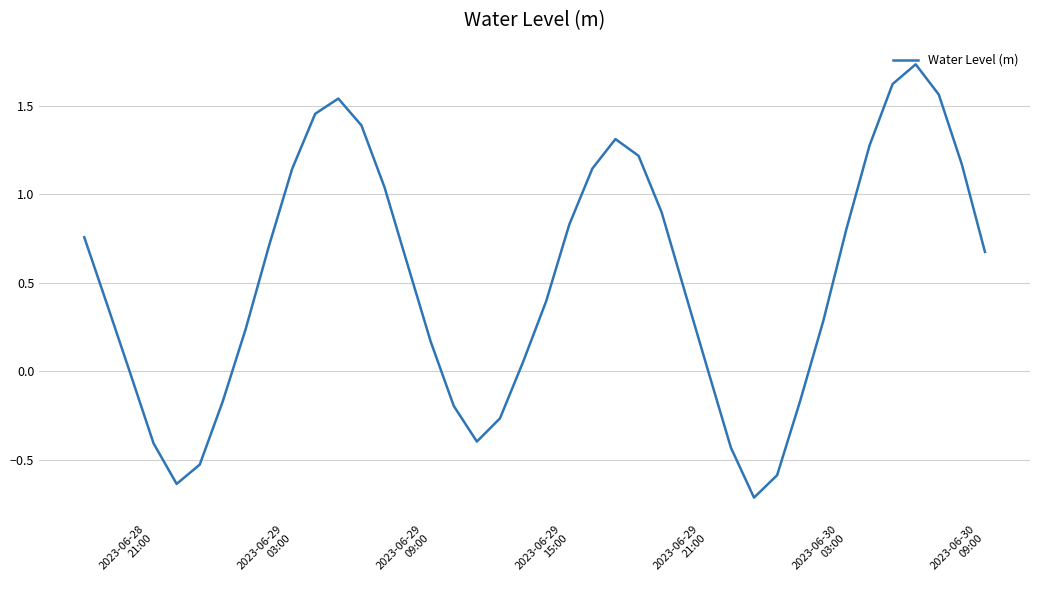

What is the minimum value shown in the chart?

-0.7